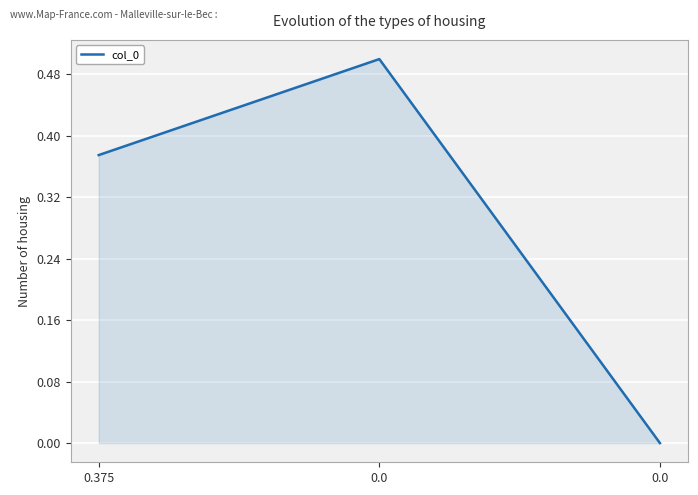

What is the sum of the values at 0.0 and 0.0?

0.5